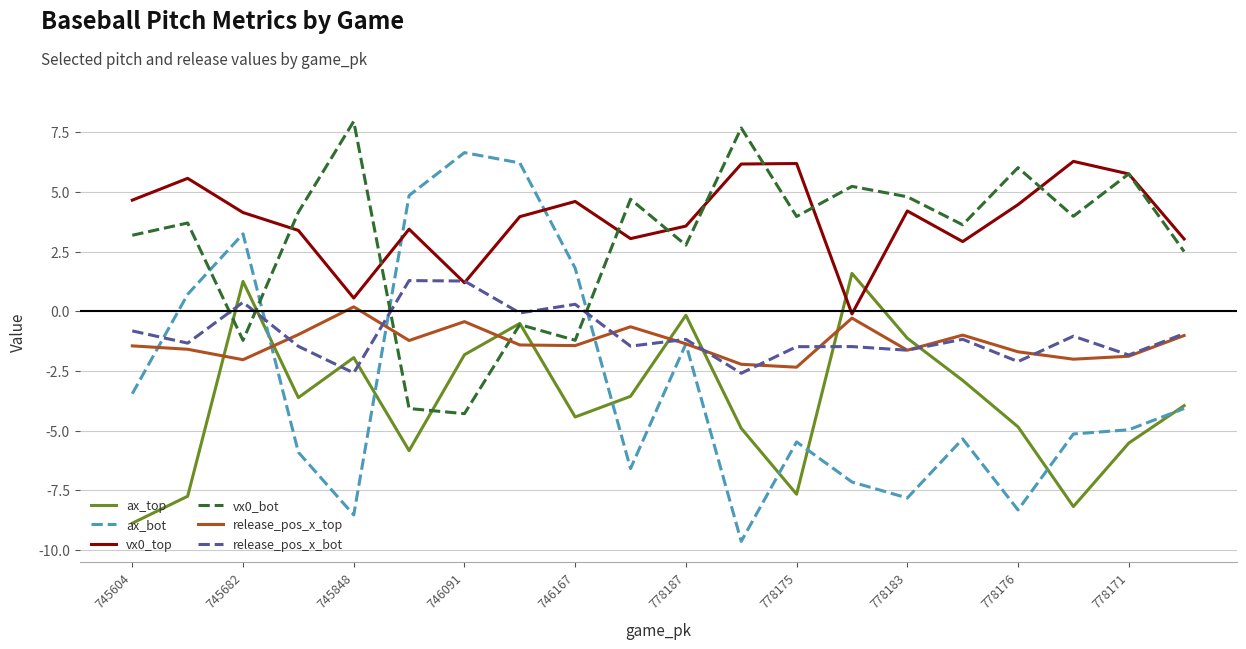

Which series has the largest range (max minus min)?

ax_bot